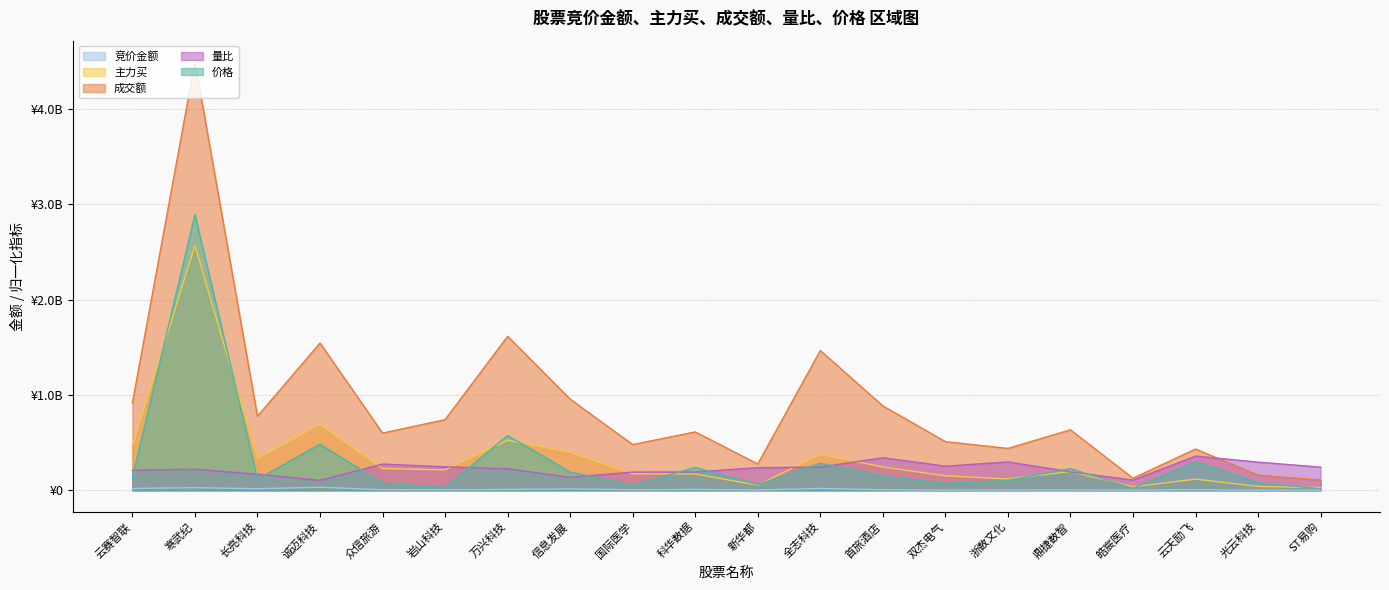

At how many categories does at least one series exceed 245743968?

18